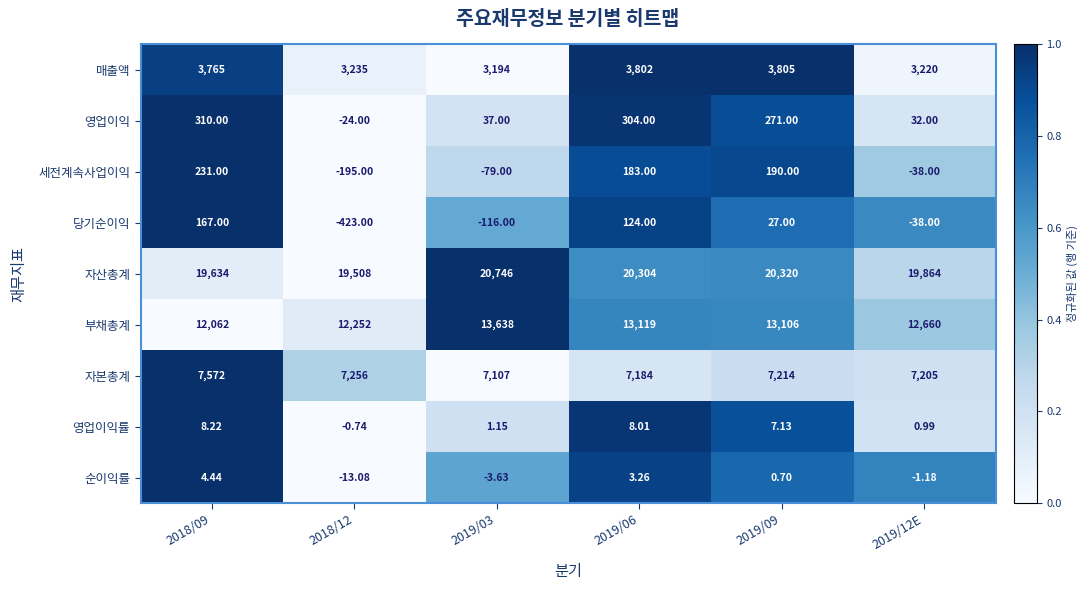

How many series are shown in this chart?

9